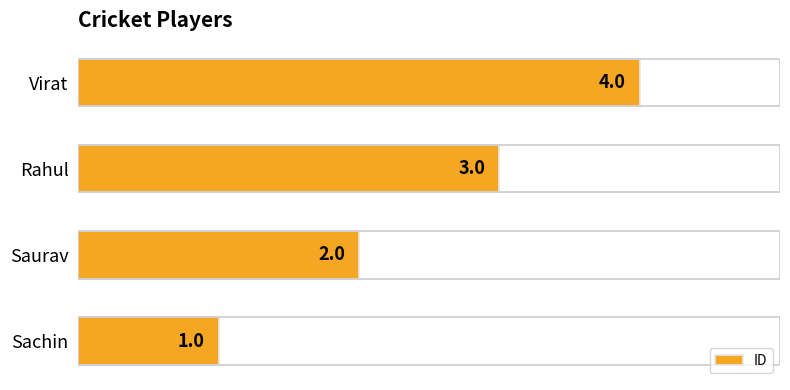

What is the maximum value shown in the chart?

4